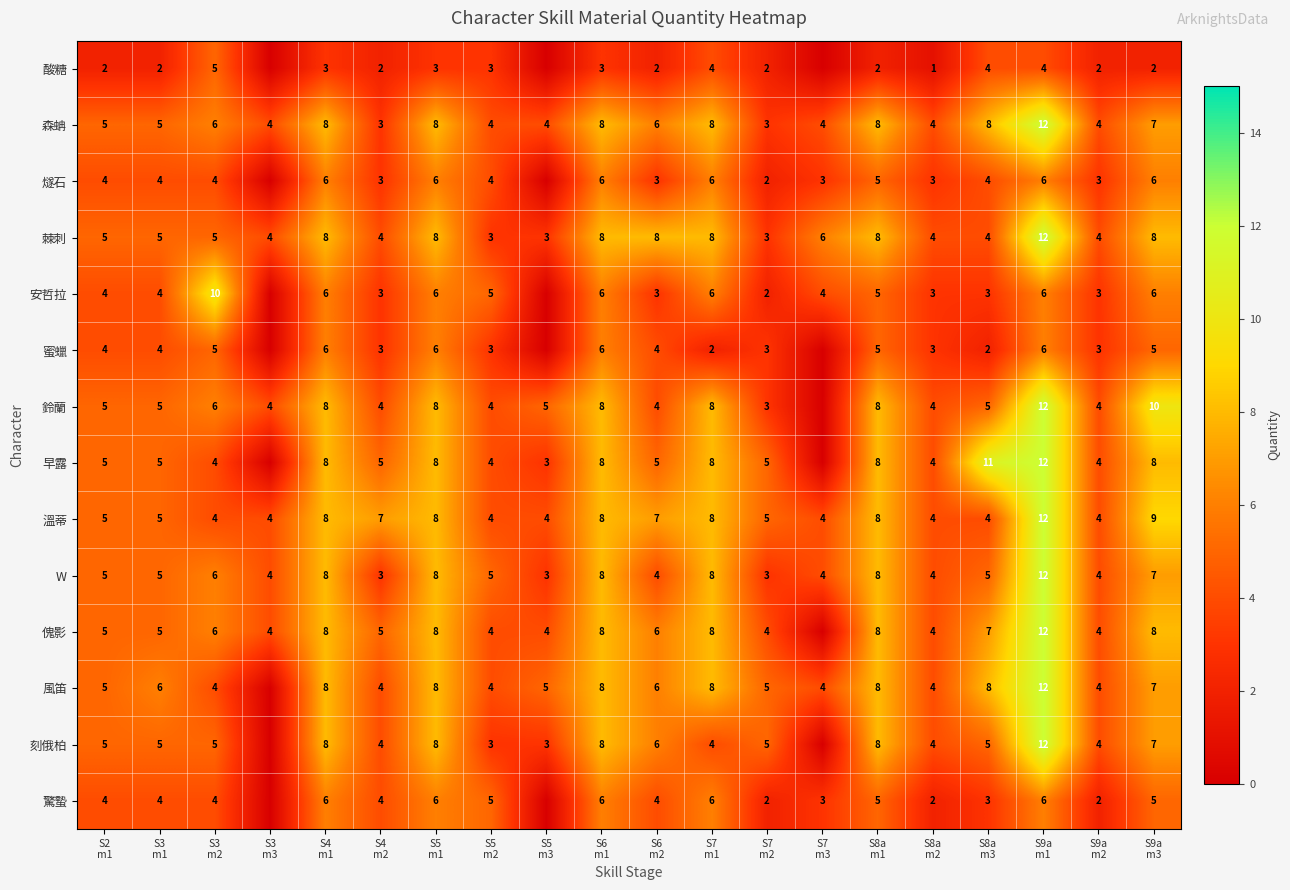

How many 溫蒂 values are between 4 and 8?

18